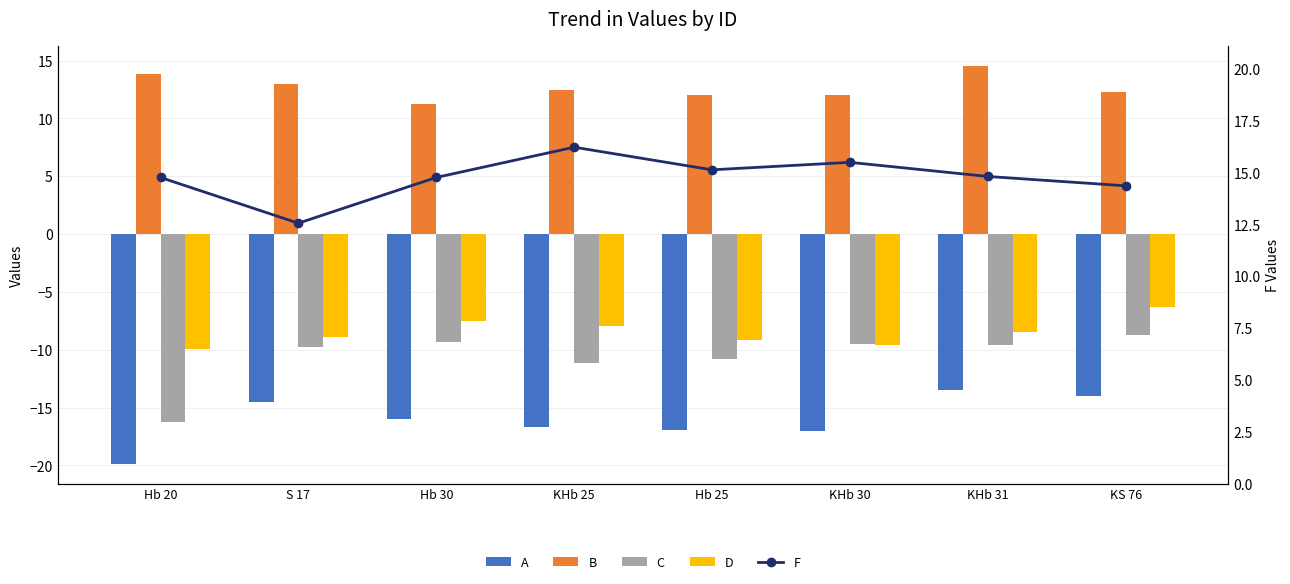

Reading left to right, transcribe all the data shown in this chart.

A: -19.9	-14.5	-16.0	-16.7	-17.0	-17.0	-13.5	-14.0
B: 13.8	12.9	11.2	12.5	12.0	12.0	14.5	12.3
C: -16.3	-9.8	-9.3	-11.1	-10.8	-9.5	-9.6	-8.7
D: -9.9	-8.9	-7.5	-8.0	-9.1	-9.6	-8.5	-6.3
F: 14.8	12.6	14.8	16.2	15.1	15.5	14.8	14.4